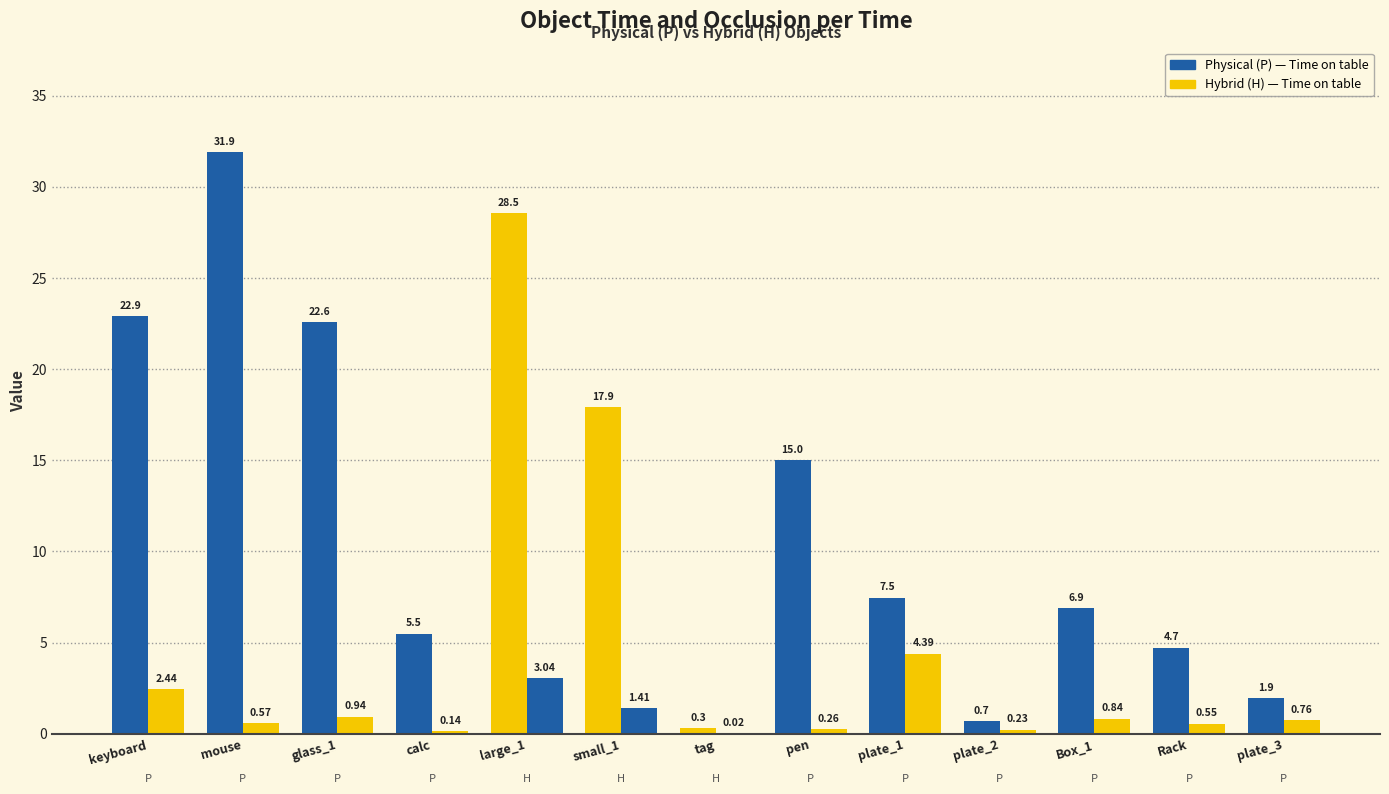

How many groups of bars are there?

13